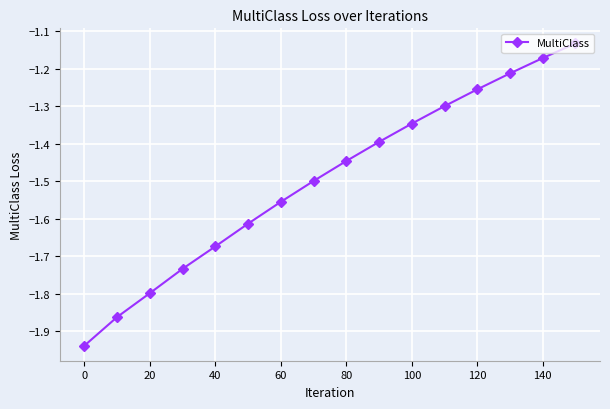

What is the sum of all values?

-23.9